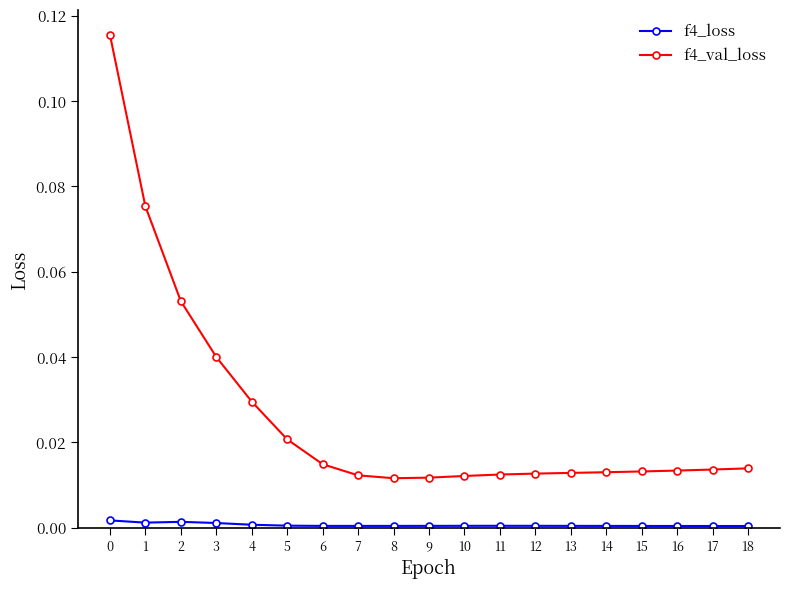

Between 2 and 5, which series saw the biggest shift?

f4_val_loss